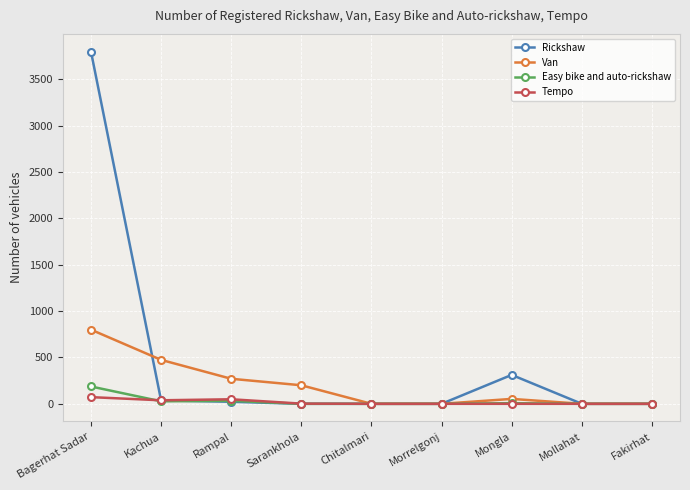

The Van series shows 0 at Fakirhat. True or false?

True